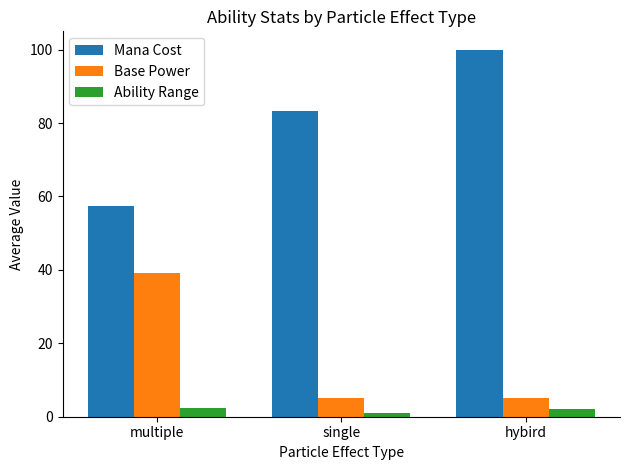

What are all the series names shown in the legend?

Mana Cost, Base Power, Ability Range